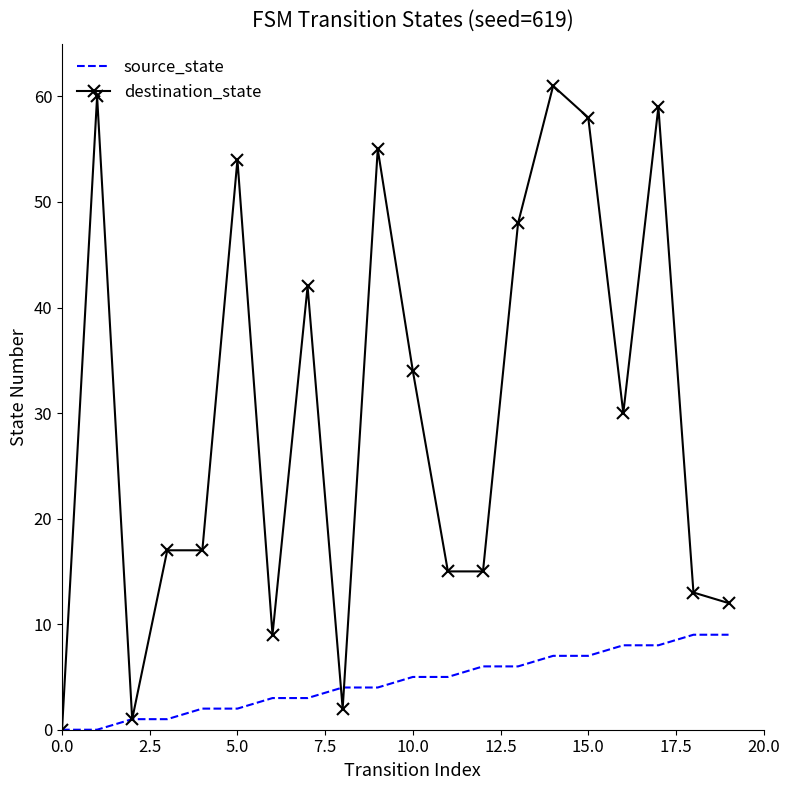

What is the maximum value for source_state?

9